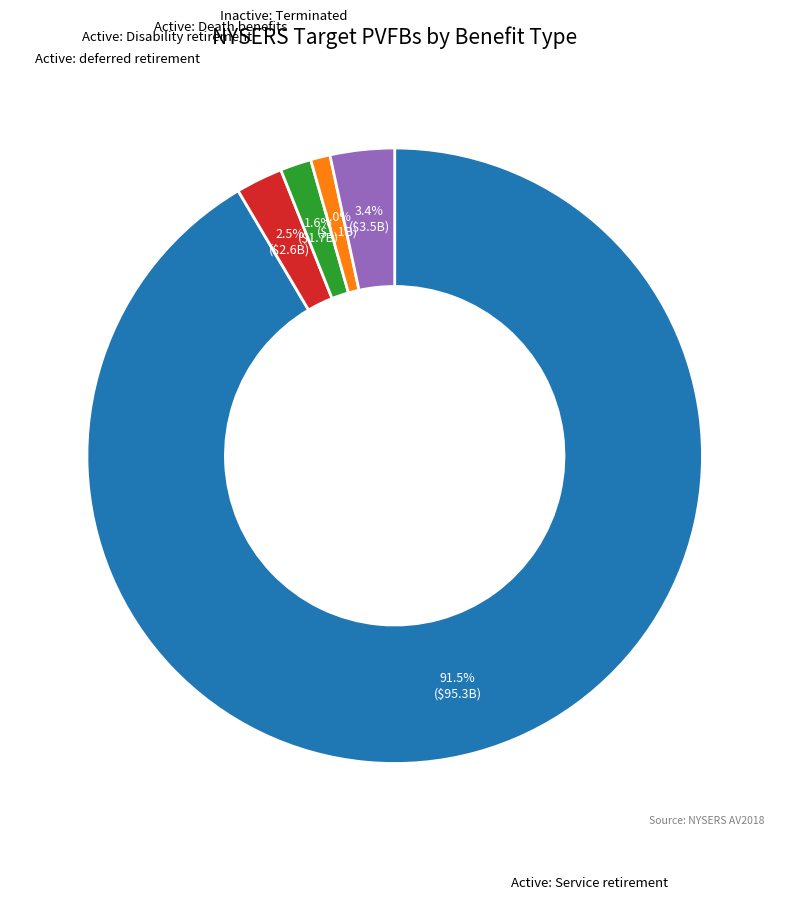

How many segments does this pie chart have?

5